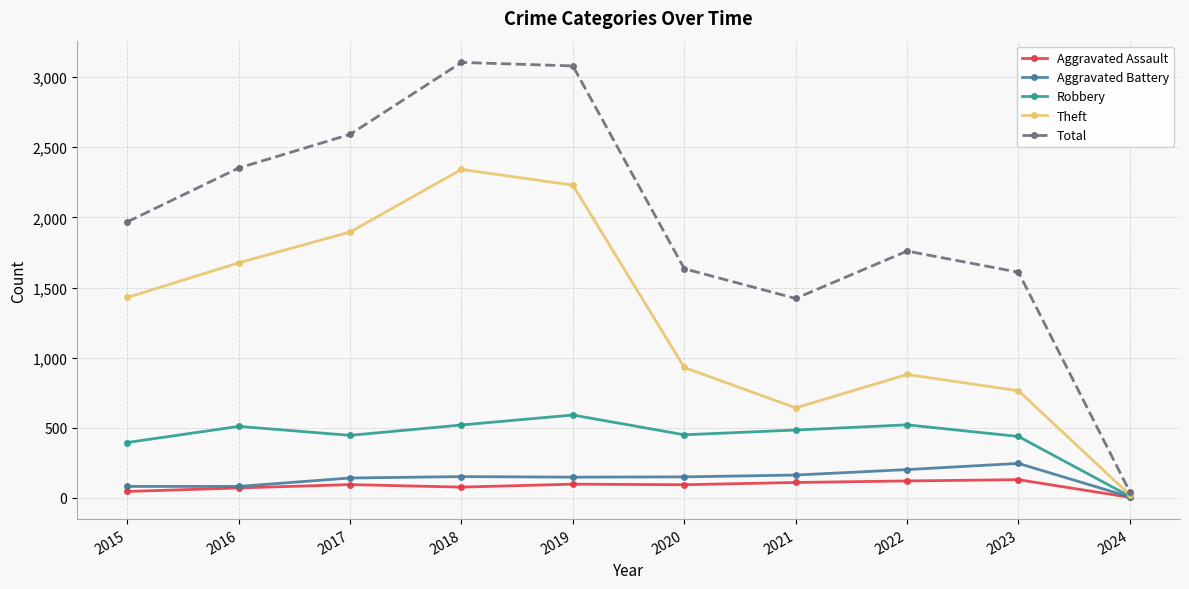

Rank the series by their maximum value, from highest to lowest.

Total, Theft, Robbery, Aggravated Battery, Aggravated Assault